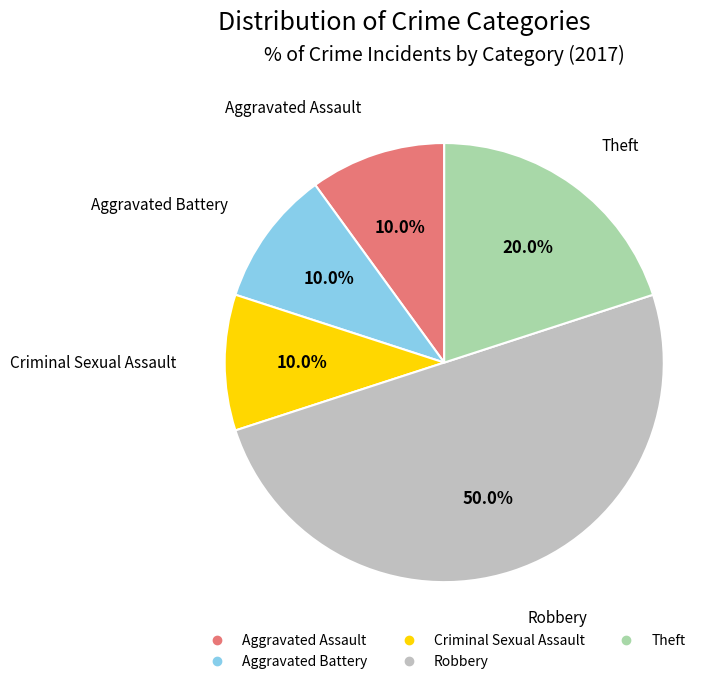

To the nearest percent, what is the difference between the Aggravated Battery and Theft slice percentages?

10%